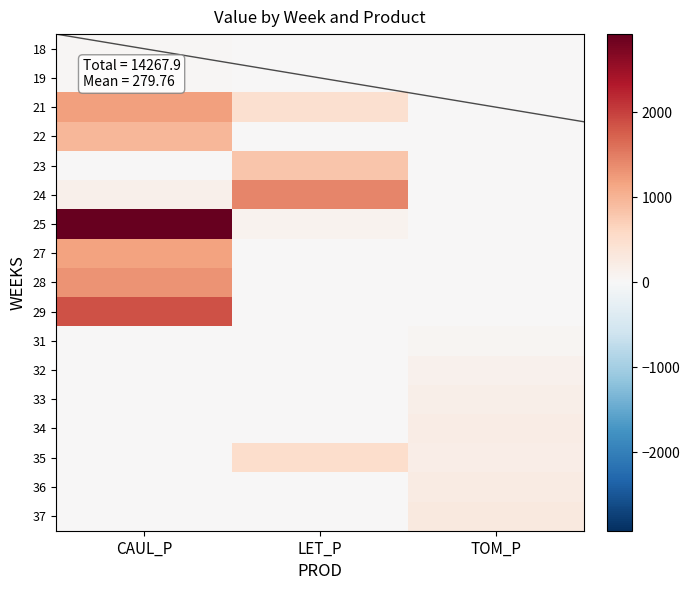

Which has a higher value, CAUL_P or TOM_P?

CAUL_P